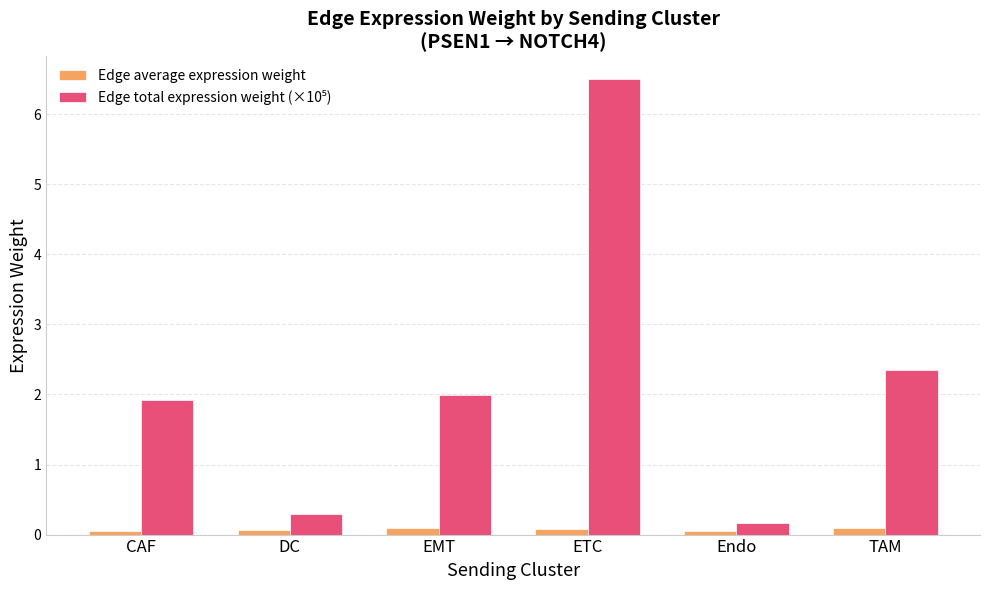

True or false: Edge average expression weight has a value of 0.1 at DC.

True